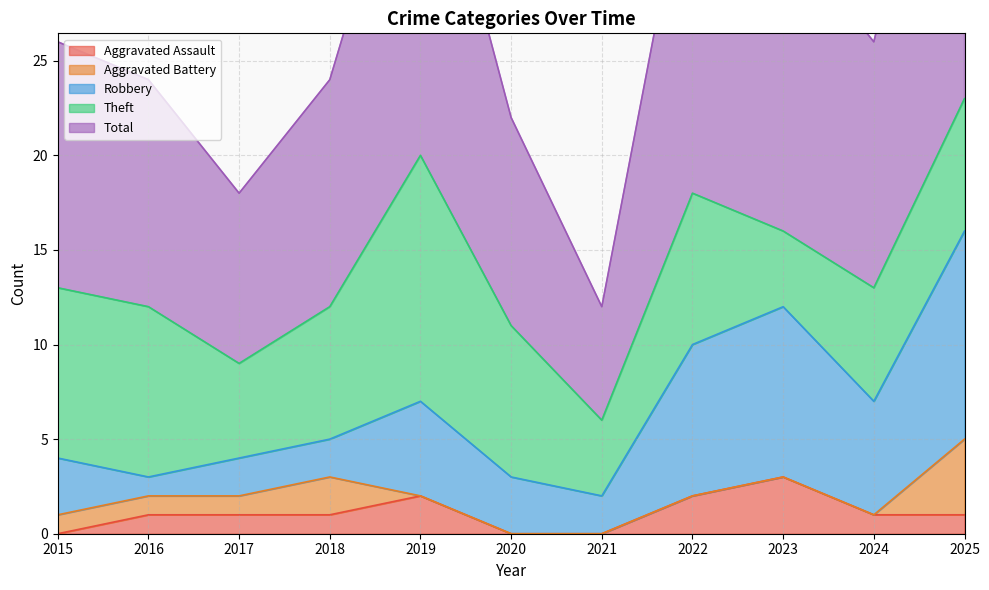

At which category is the sum across all series the highest?

2025